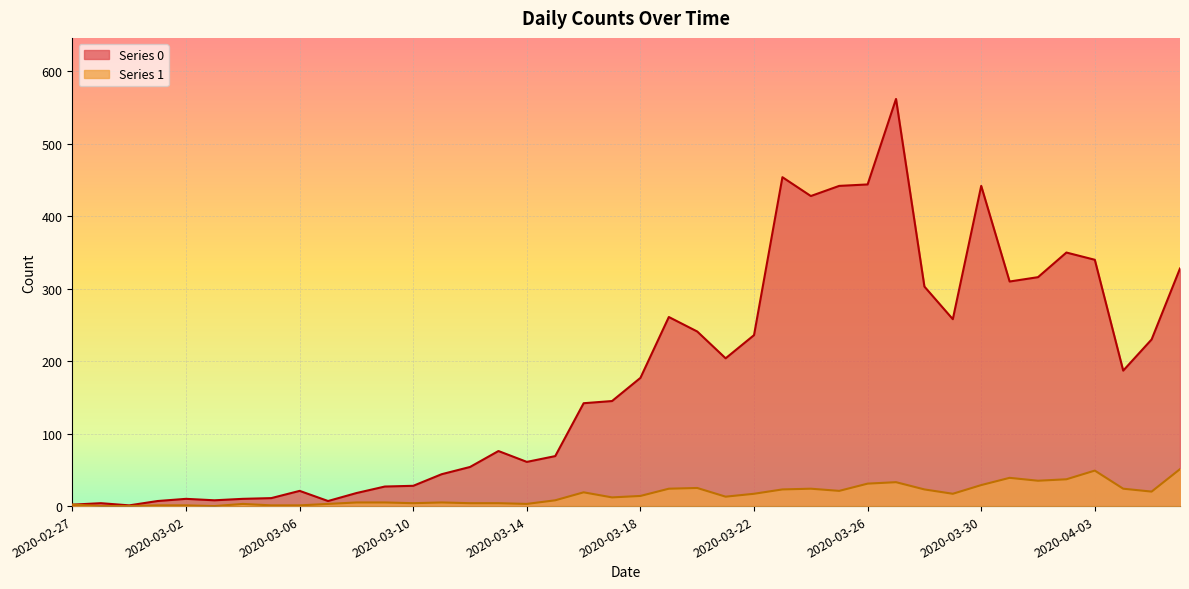

Is it true that 0 equals 30 at 2020-03-16?

False